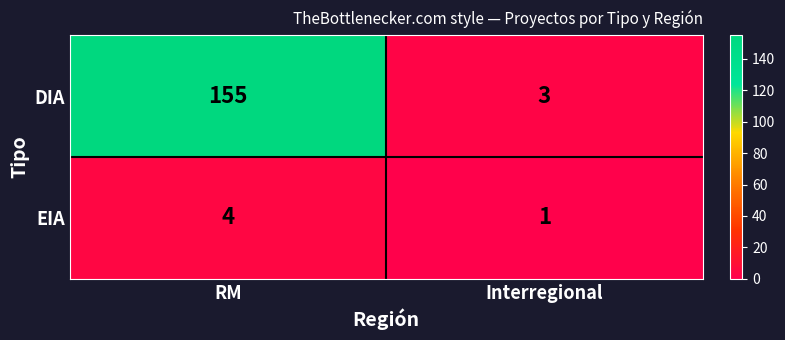

True or false: DIA has a value of 94 at RM.

False